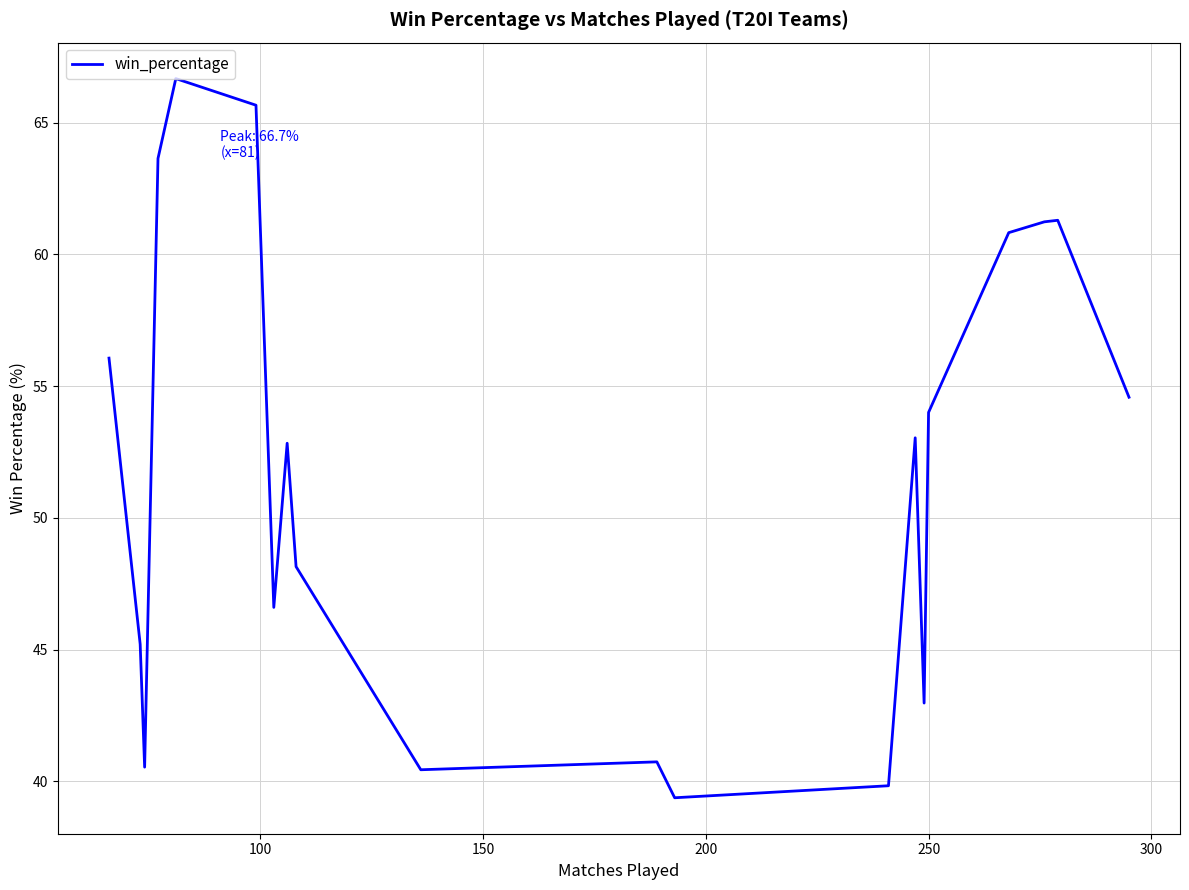

What is the smallest value displayed?

39.4